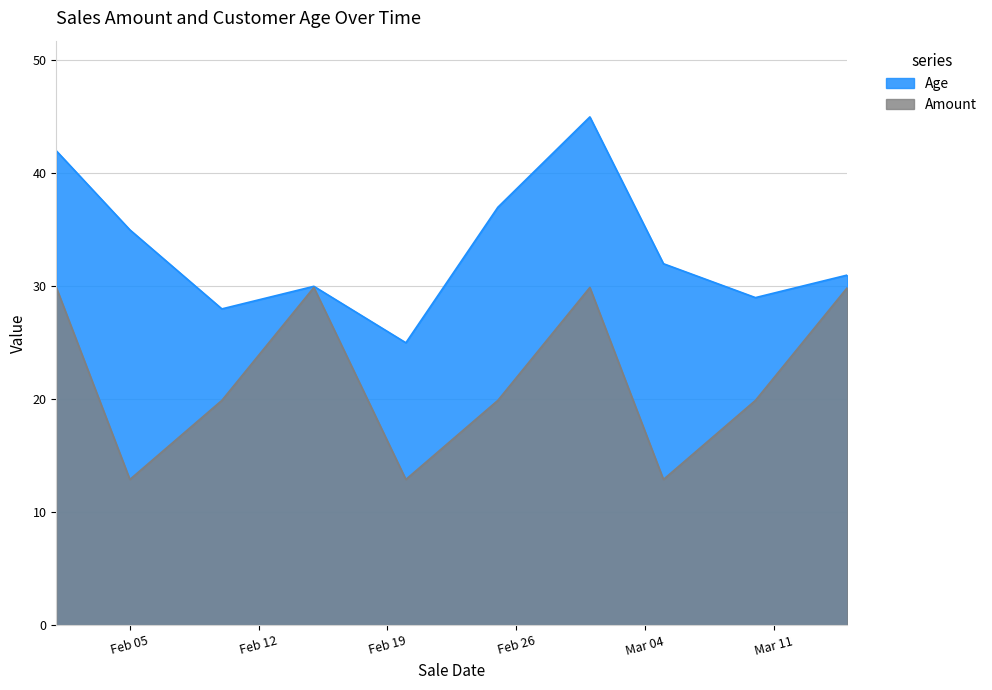

What is the spread (max minus min) of values at 2024-02-20?

12.1